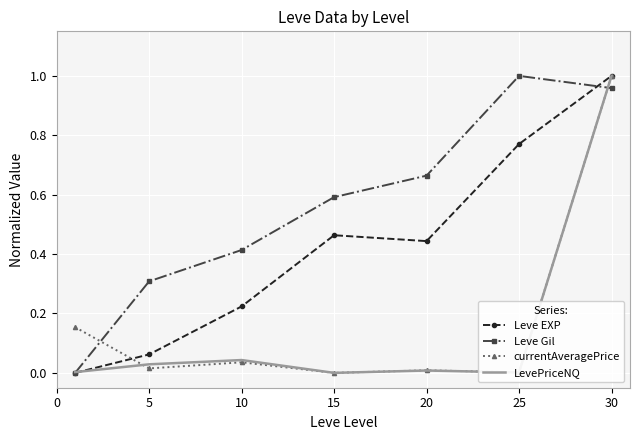

How many intersections are there between LevePriceNQ and Leve Gil?

2